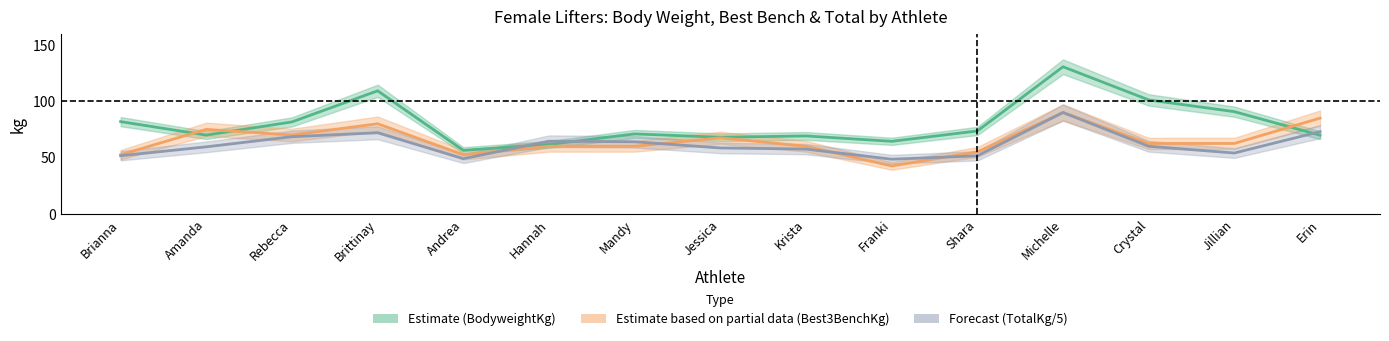

Which series has the largest range (max minus min)?

BodyweightKg (Estimate)